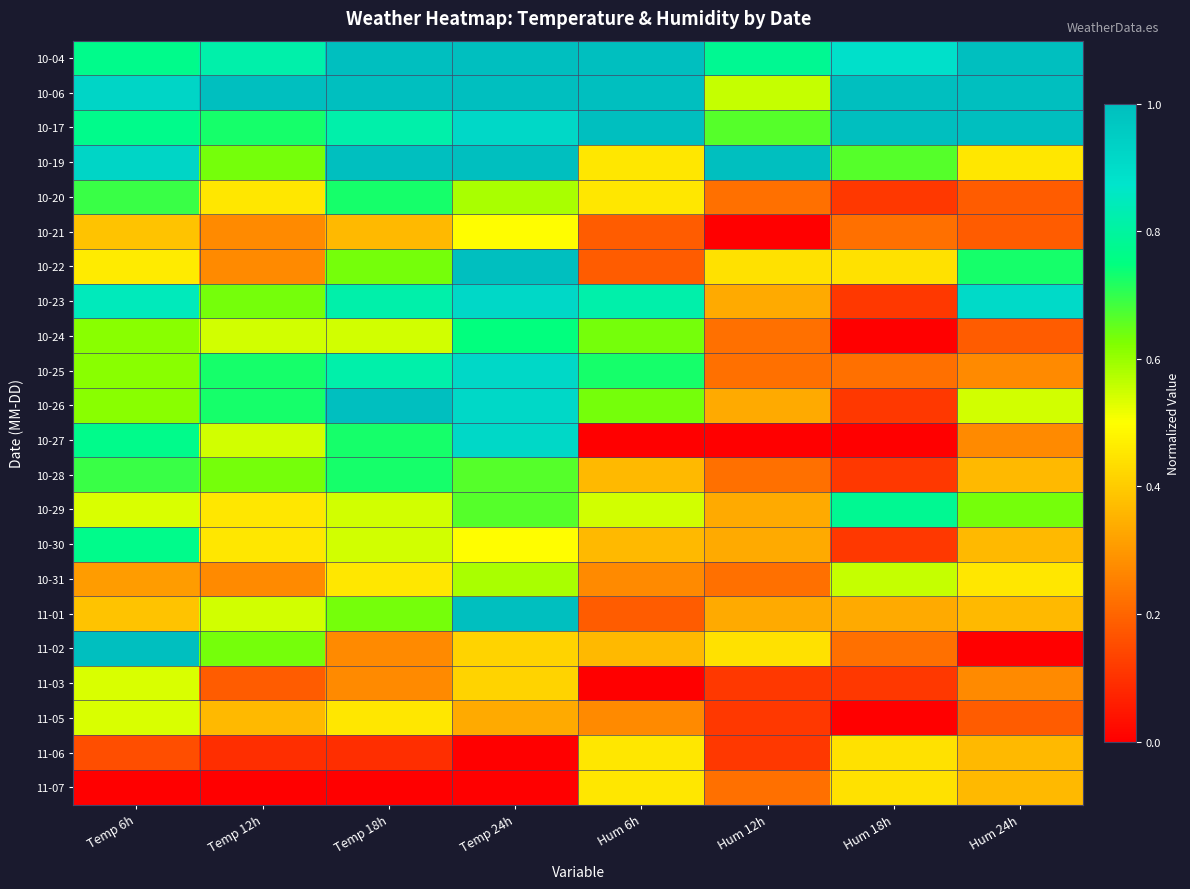

Between Temp 18h and Hum 24h, which is larger?

Hum 24h